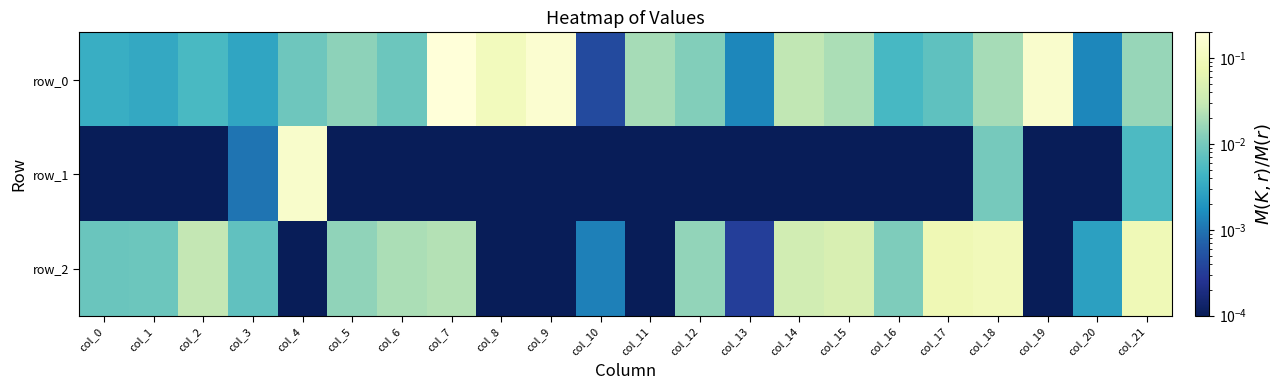

Which series changed the most between col_1 and col_4?

row_1